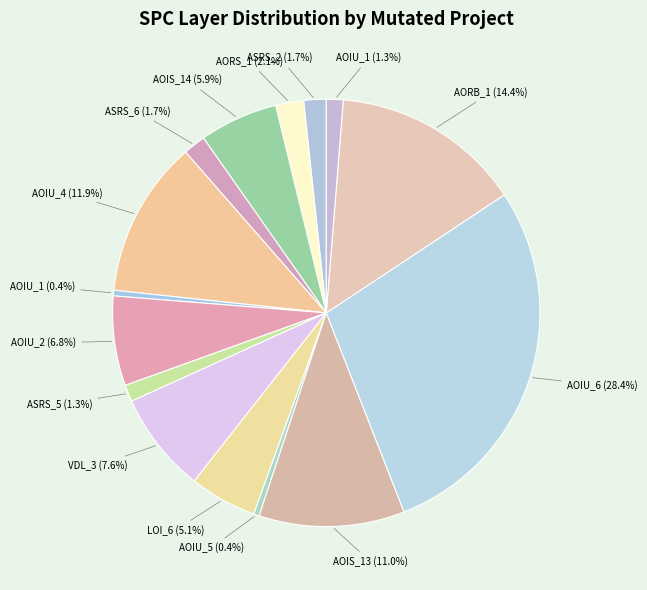

Count the number of slices in the pie.

15